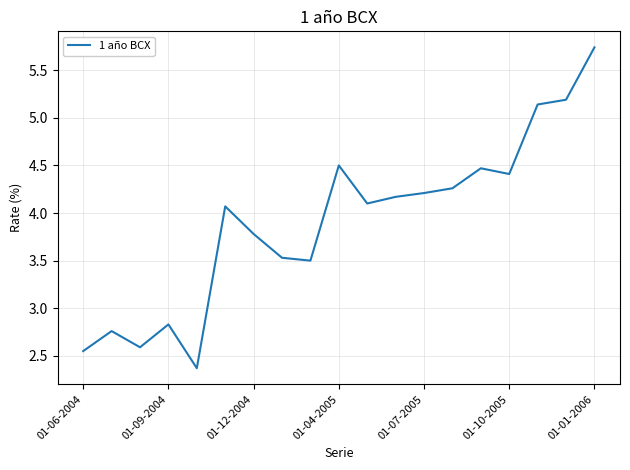

What is the difference between the maximum and minimum values?

3.4